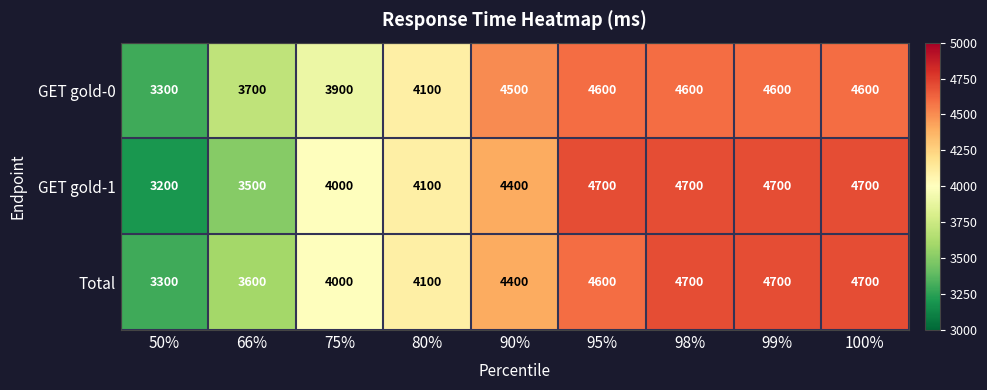

True or false: Total has a value of 5976 at 66%.

False